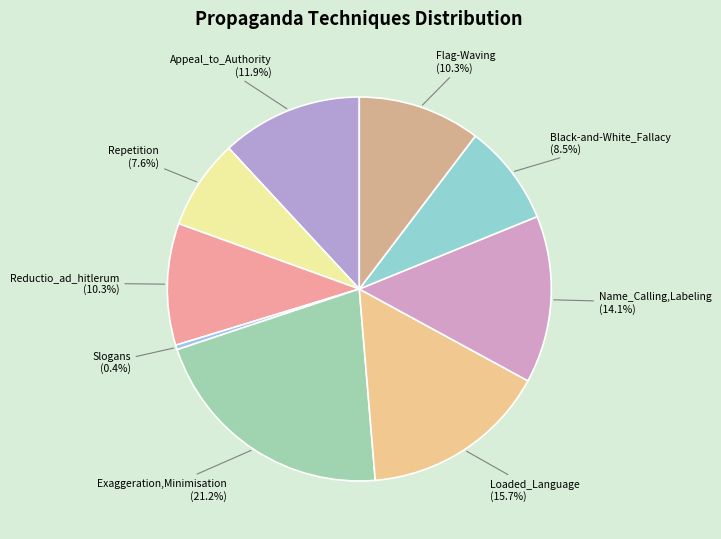

To the nearest percent, what portion does Appeal_to_Authority represent?

12%